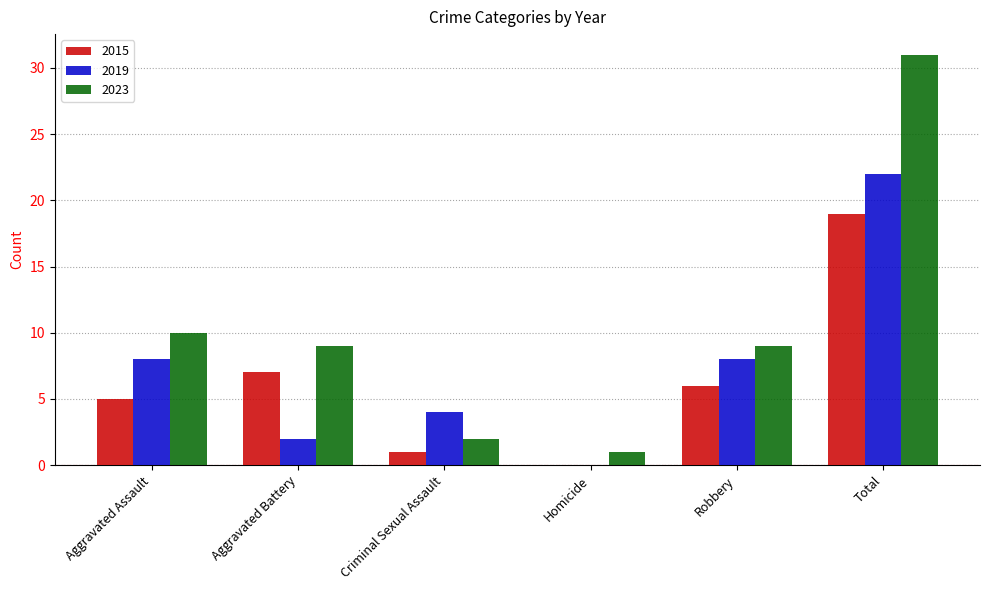

Where does the 2015 series first go above 6?

Aggravated Battery